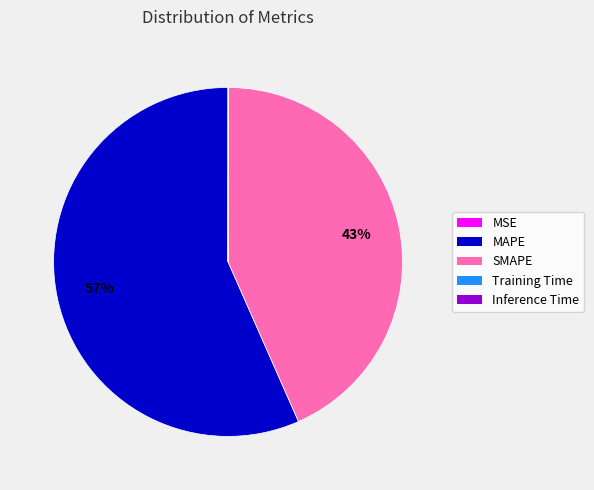

Which has a higher value, SMAPE or MAPE?

MAPE